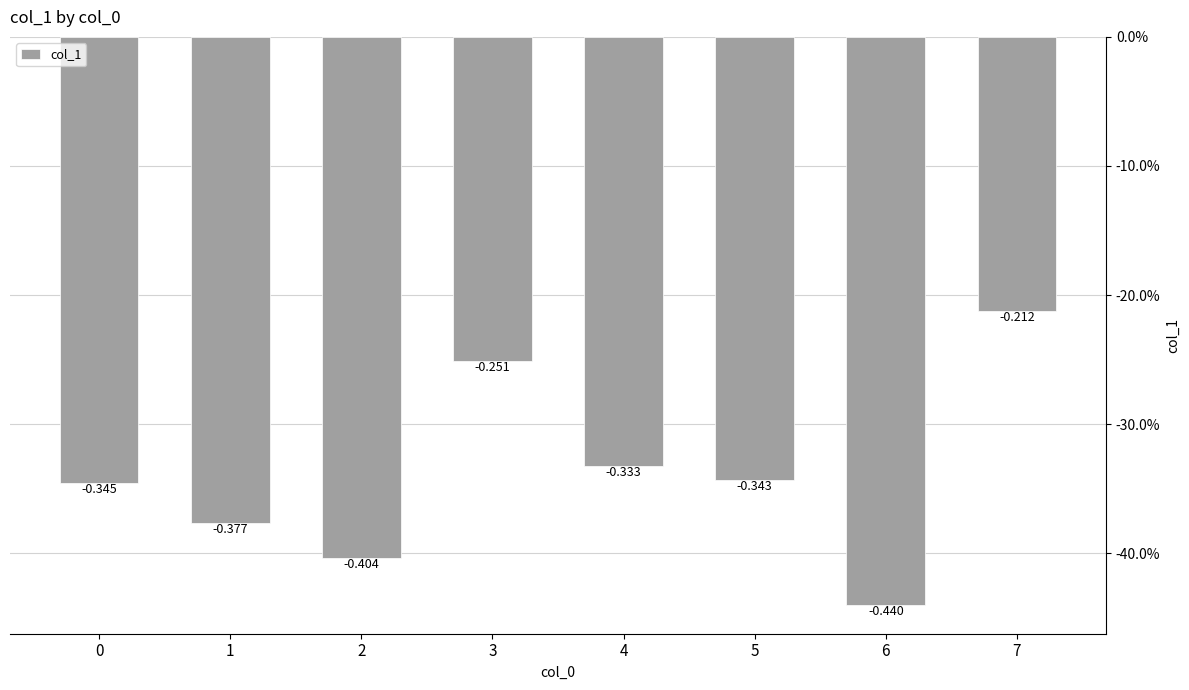

What is the average value?

-0.3